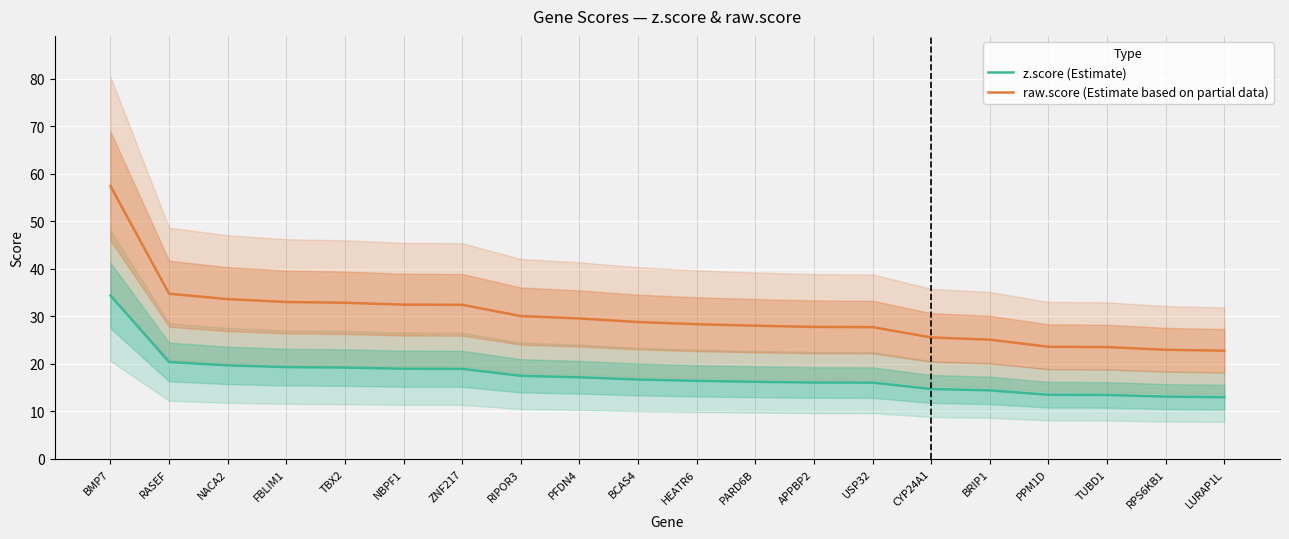

What is the lowest value of the z.score (Estimate) series?

13.0